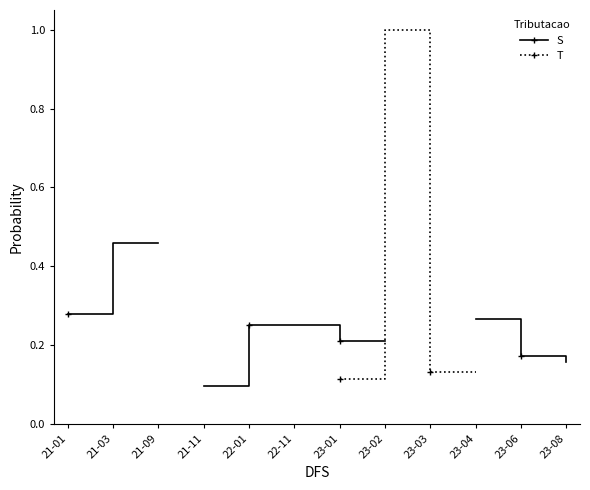

True or false: S has a value of 0.3 at 23-04.

True